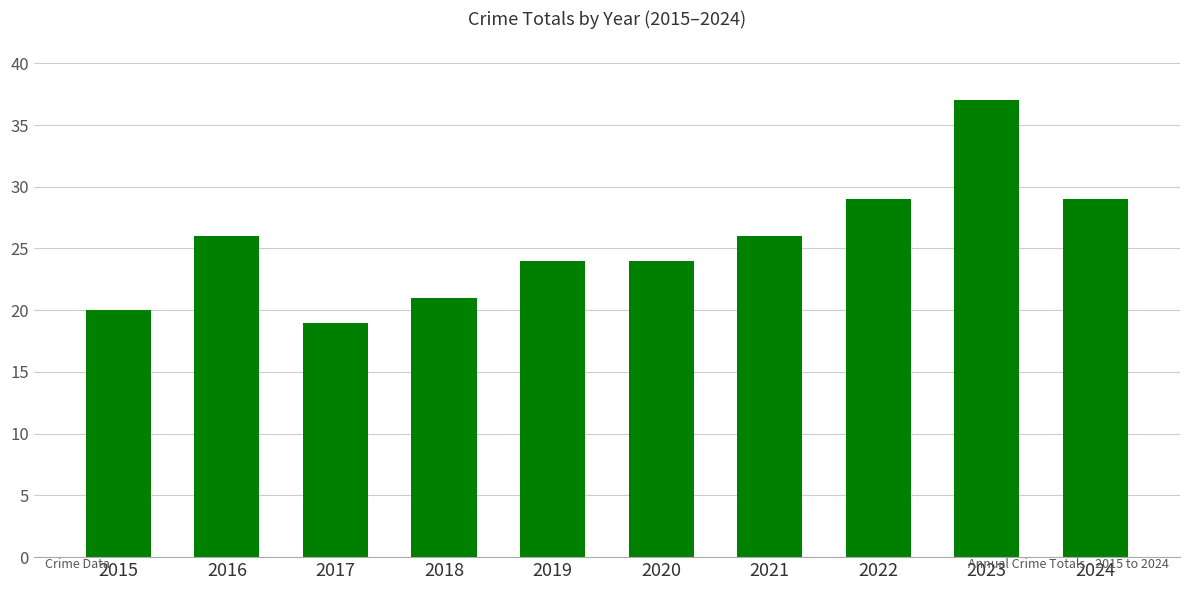

What is the difference between the values at 2022 and 2021?

3